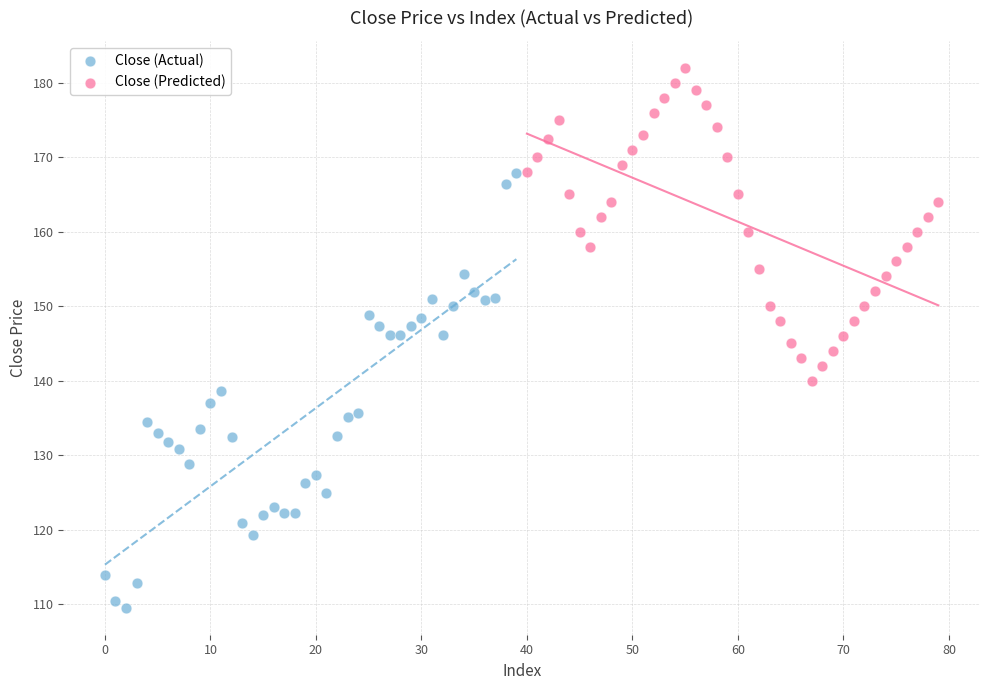

Which series contains the lowest Y value?

Close (Actual)